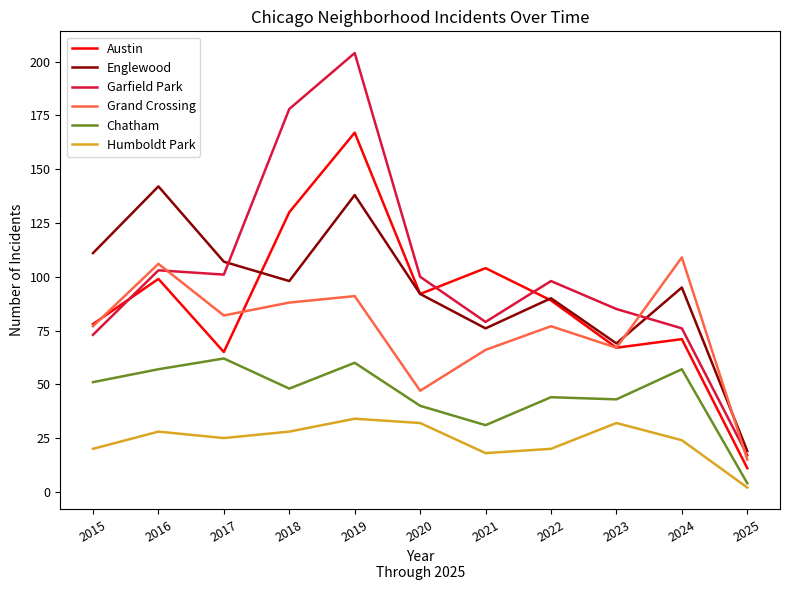

The value of Englewood at 2024 is 95. True or false?

True